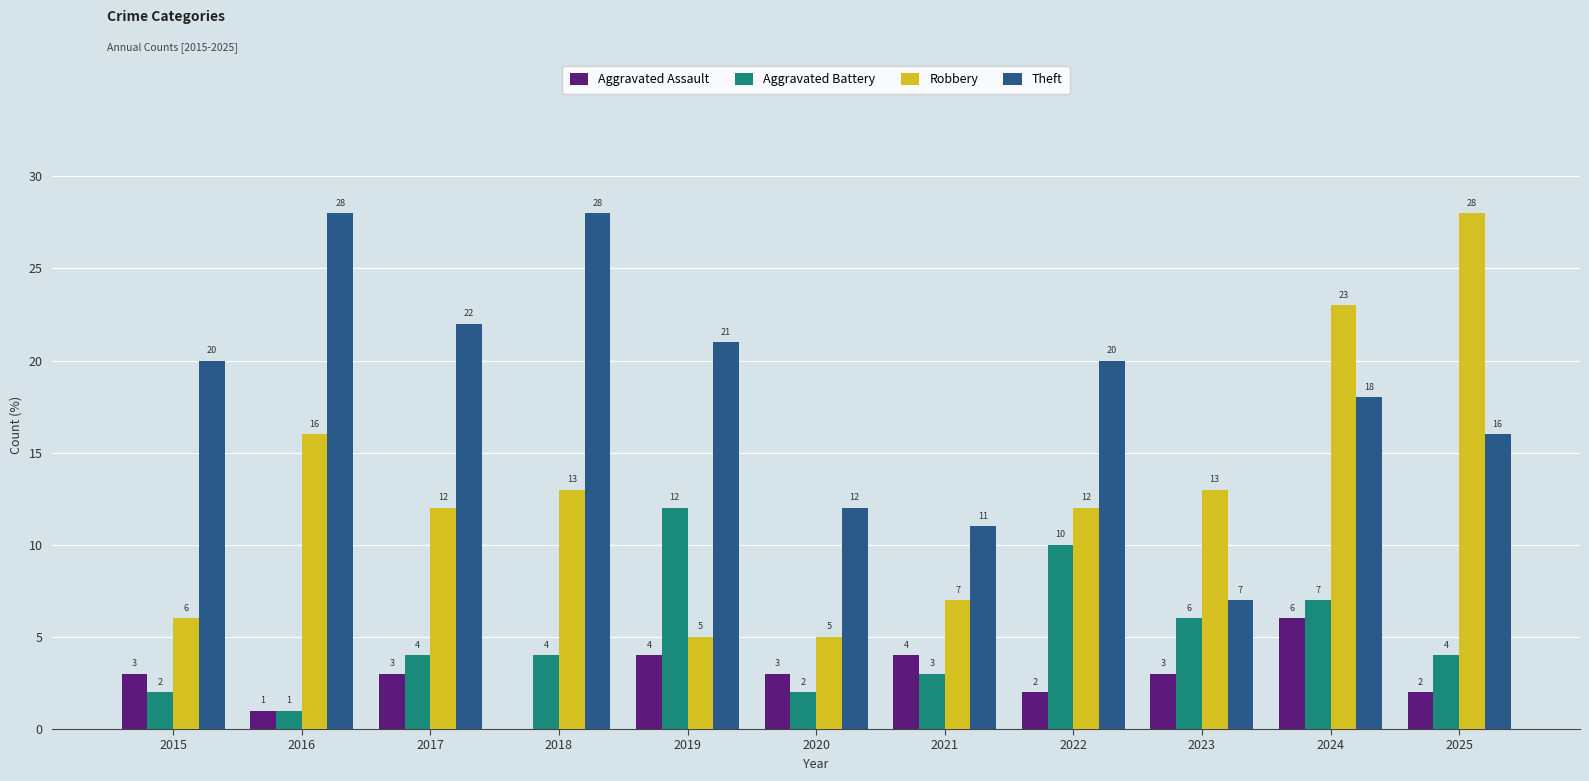

Which series has the largest range (max minus min)?

Robbery